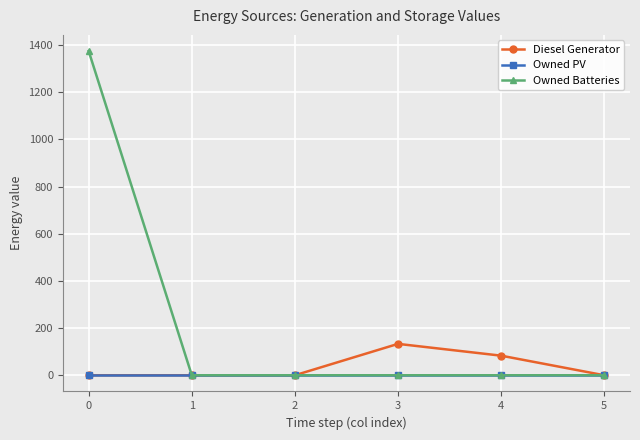

What is the maximum value for Diesel Generator?

133